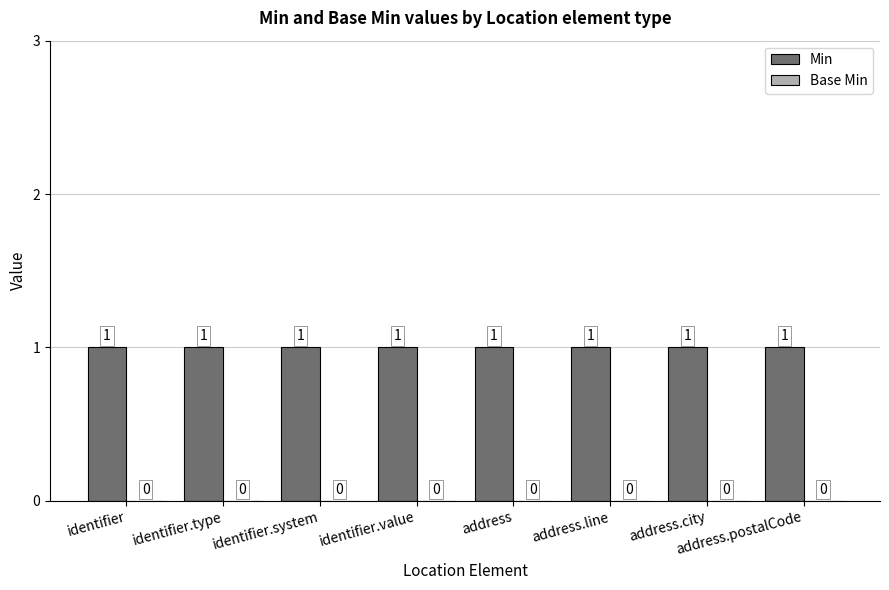

What is the value of the Min bar at the 4th from the left?

1